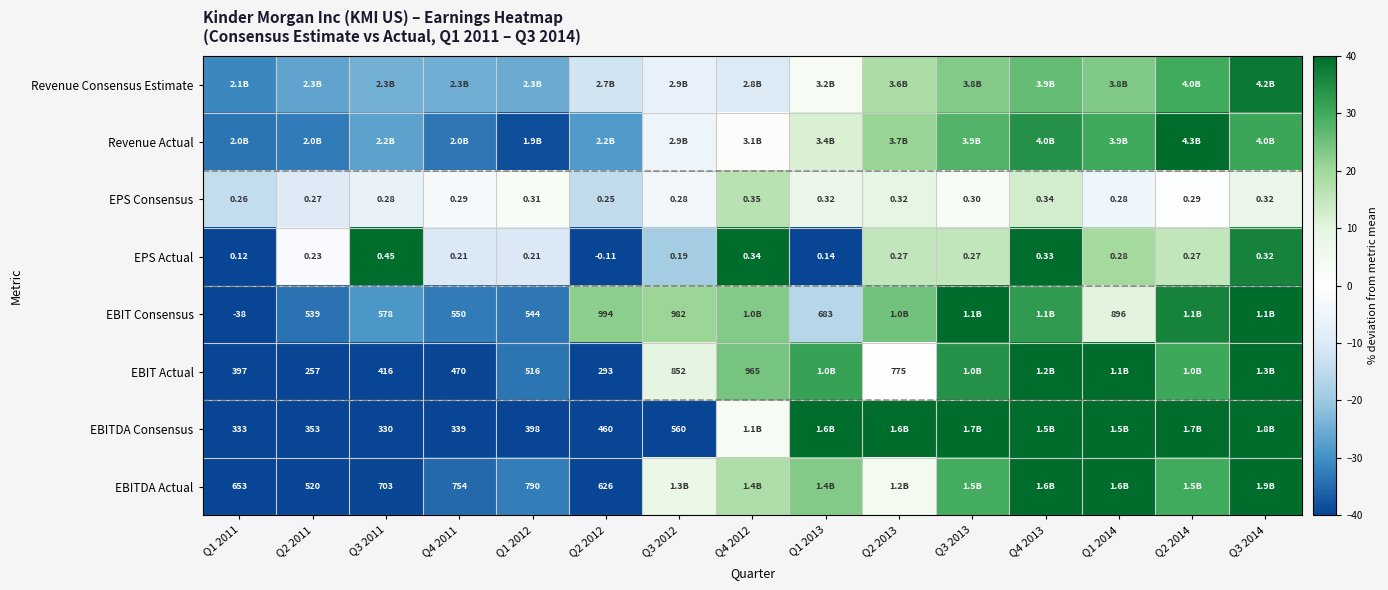

Is the value of EBIT Actual at Q4 2011 greater than the value of EPS Consensus at Q3 2012?

Yes